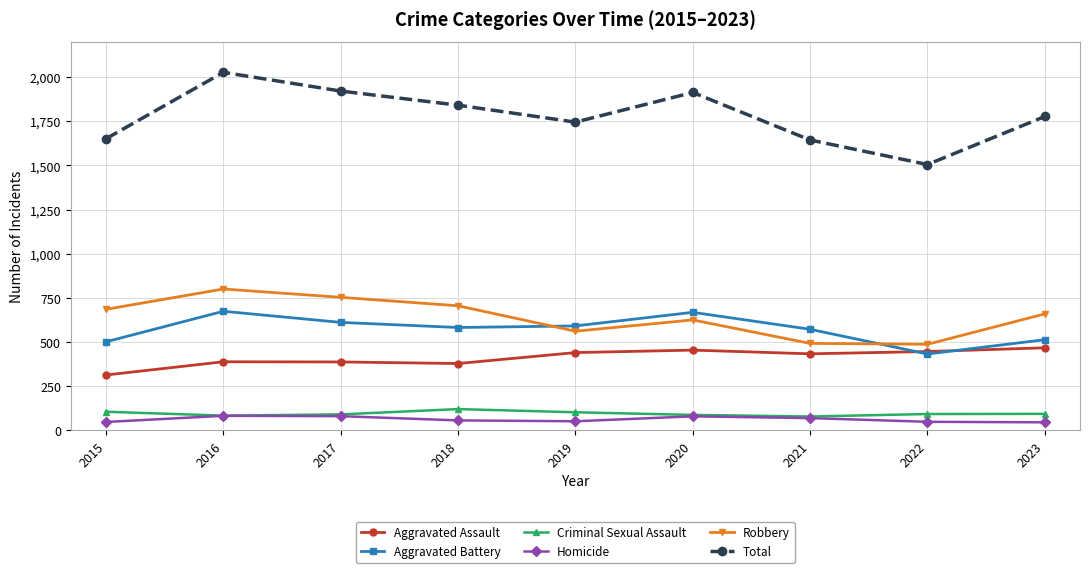

How many lines are shown in the chart?

6